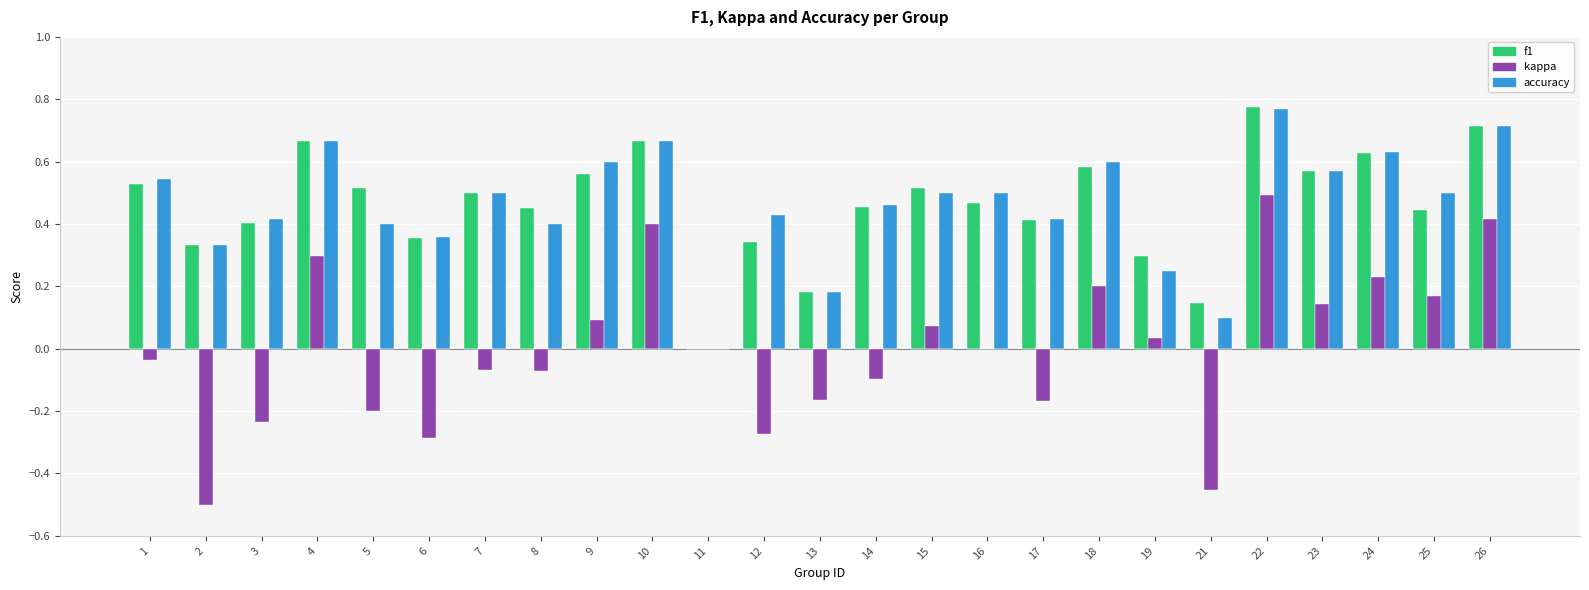

Are the bars grouped side by side (vs. stacked)?

Yes